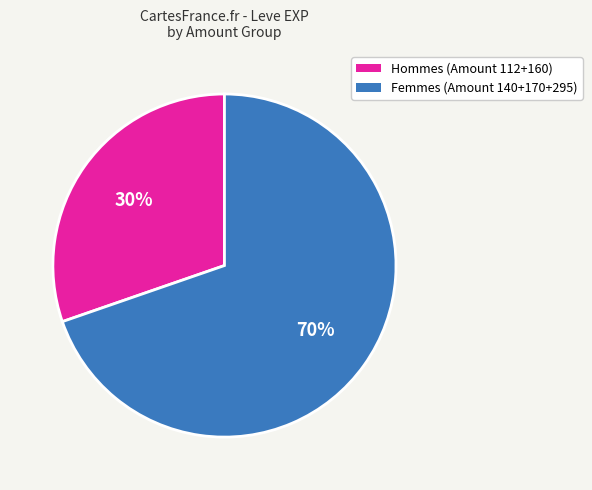

To the nearest percent, what is the average slice percentage?

50%